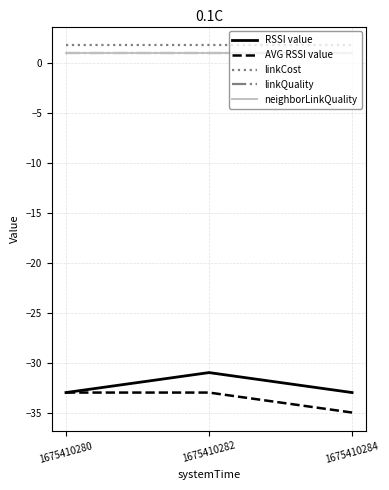

Is this an area chart (filled region under the line)?

No